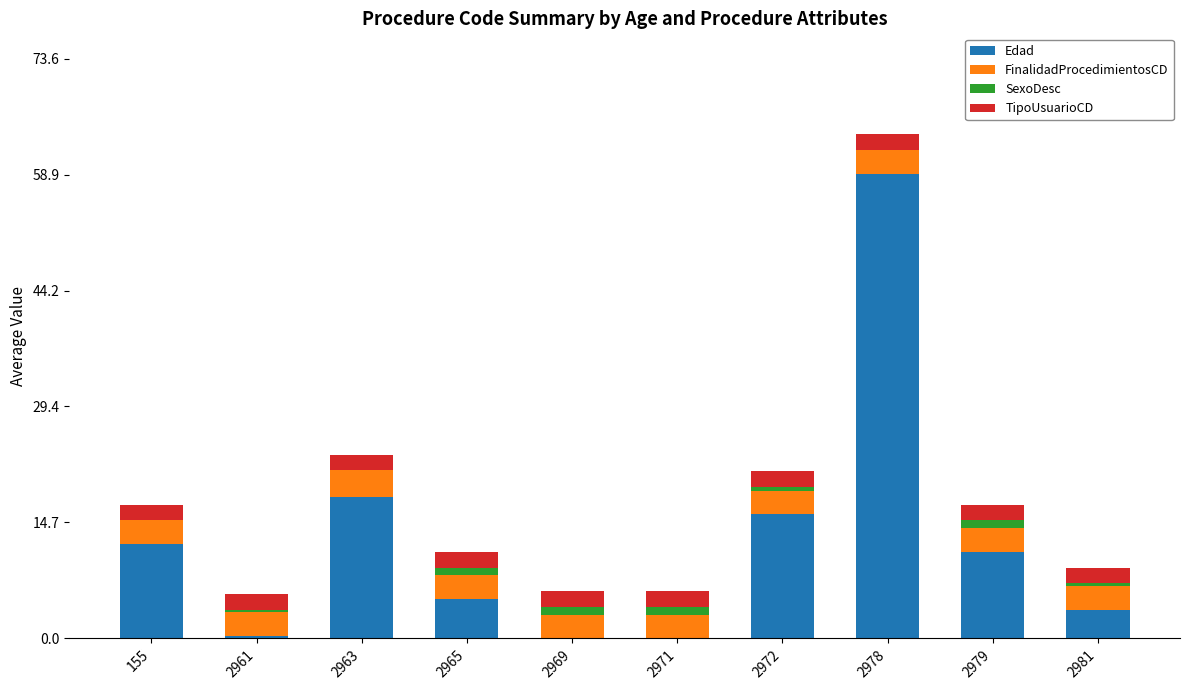

What are all the series names shown in the legend?

Edad, FinalidadProcedimientosCD, SexoDesc, TipoUsuarioCD